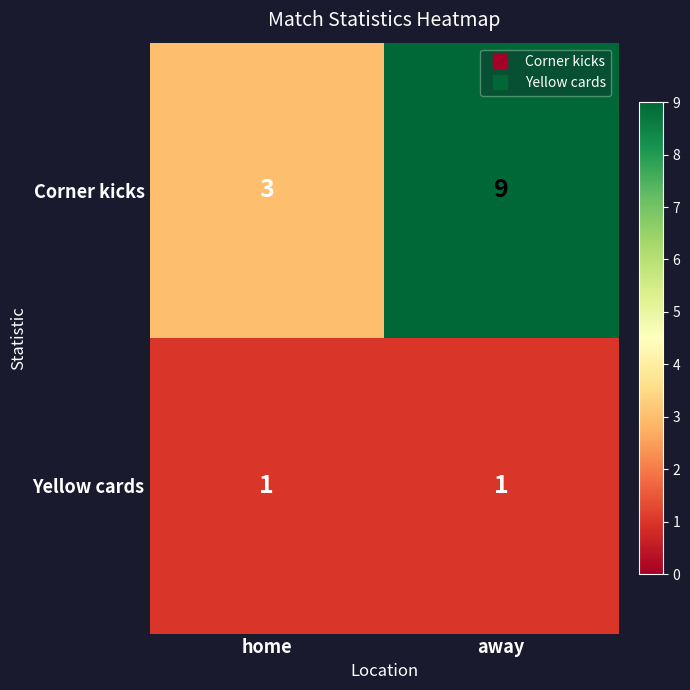

True or false: Yellow cards has a value of 1 at home.

True